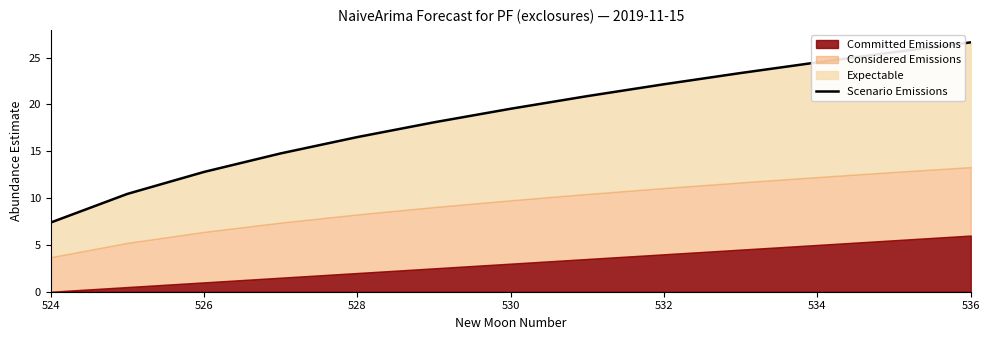

Between 532 and 534, which is larger?

534